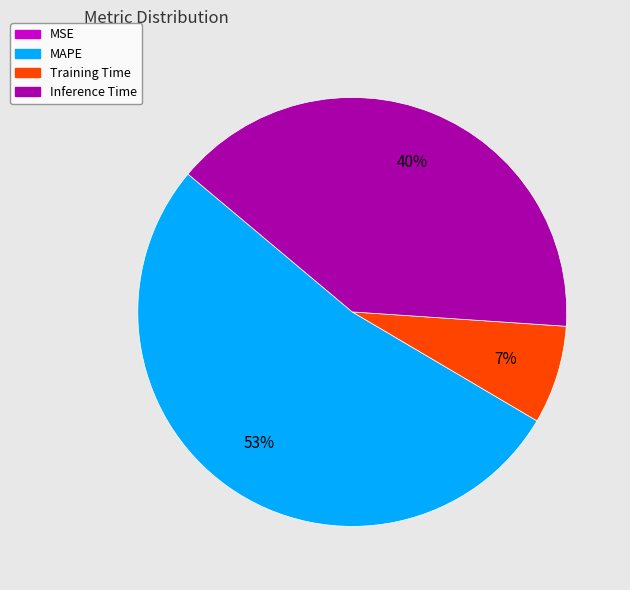

Is there any slice that represents more than half of the pie?

Yes